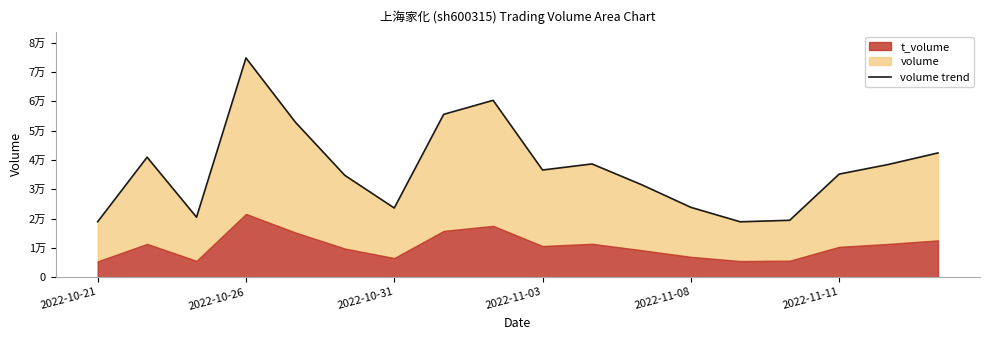

Where is the data nearest to the value 46859?

17